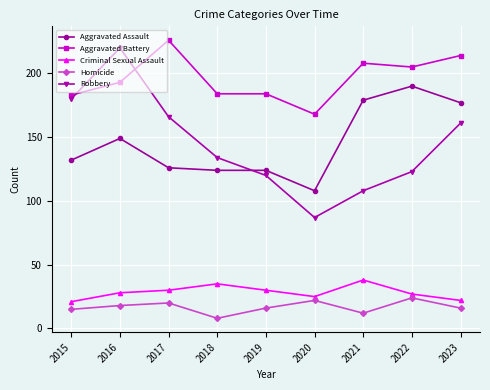

What is the average value of the Criminal Sexual Assault series?

28